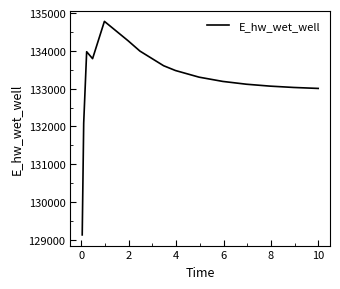

What is the difference between the second highest and second lowest values?

2180.8